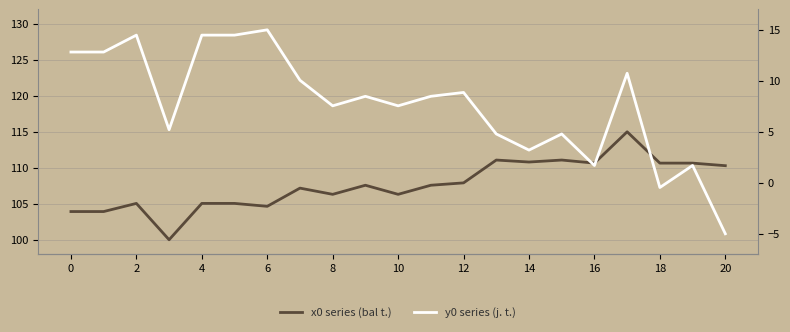

Rank the series by their average value, from lowest to highest.

y0 series, x0 series